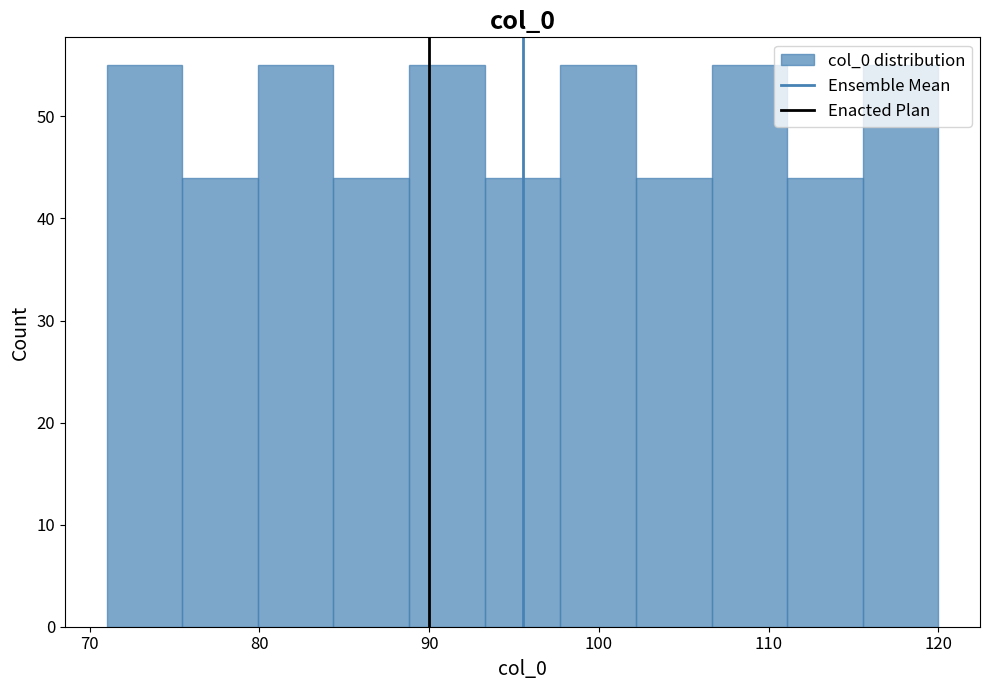

How tall is the bar that spans 102 to 107 on the x-axis? Neither the bar edges nor the heights are printed on the chart, so give them approximately, as read against the axes.

44